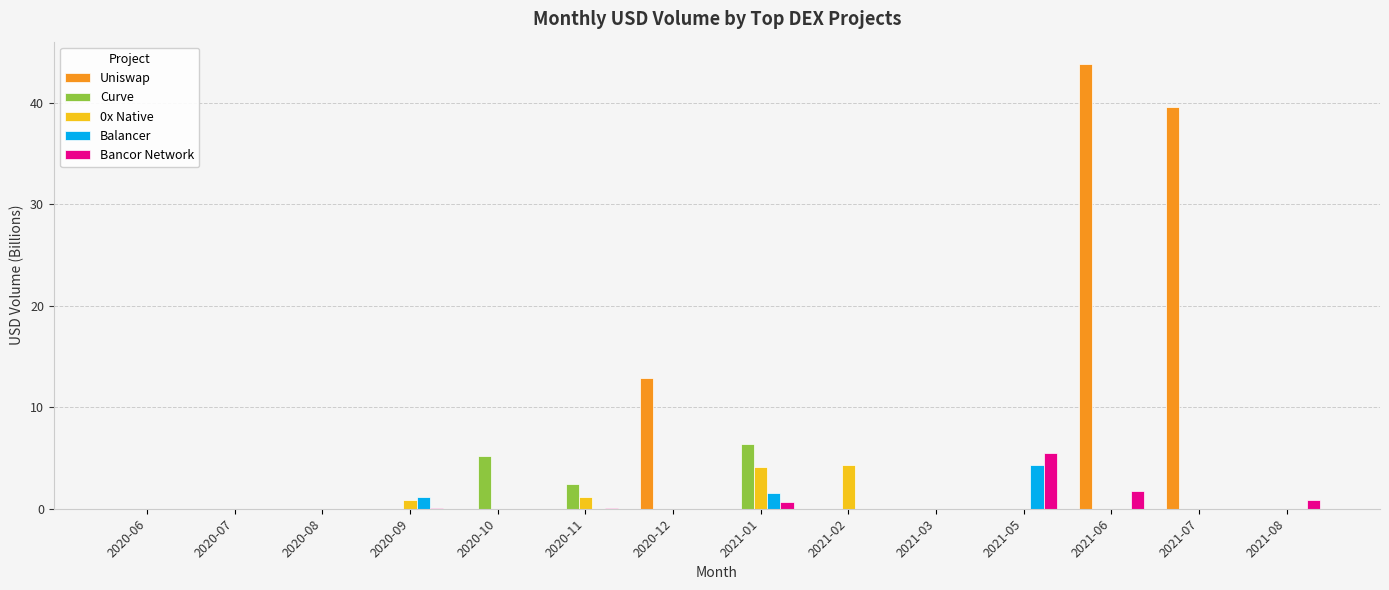

Are the bars grouped side by side (vs. stacked)?

Yes